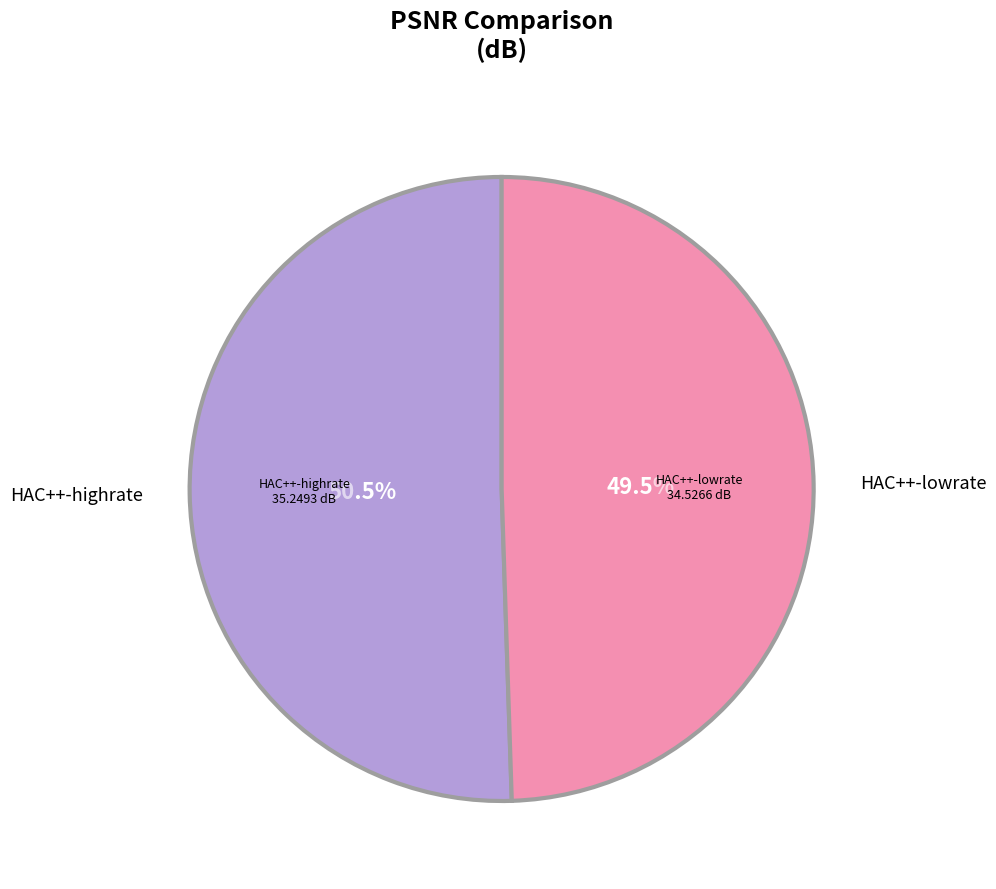

To the nearest percent, what is the difference between the HAC++-lowrate and HAC++-highrate slice percentages?

1%